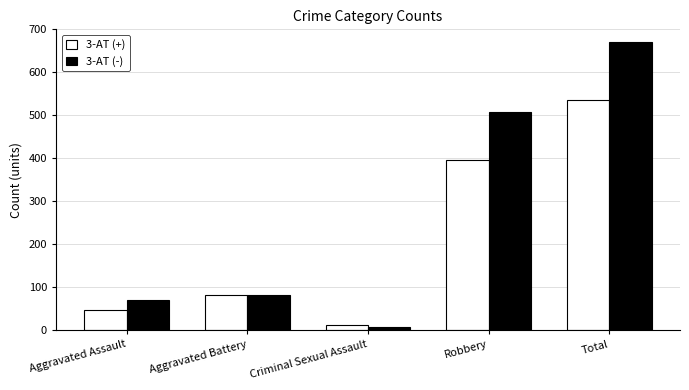

List the series in order of their peak value, lowest first.

3-AT (+), 3-AT (-)